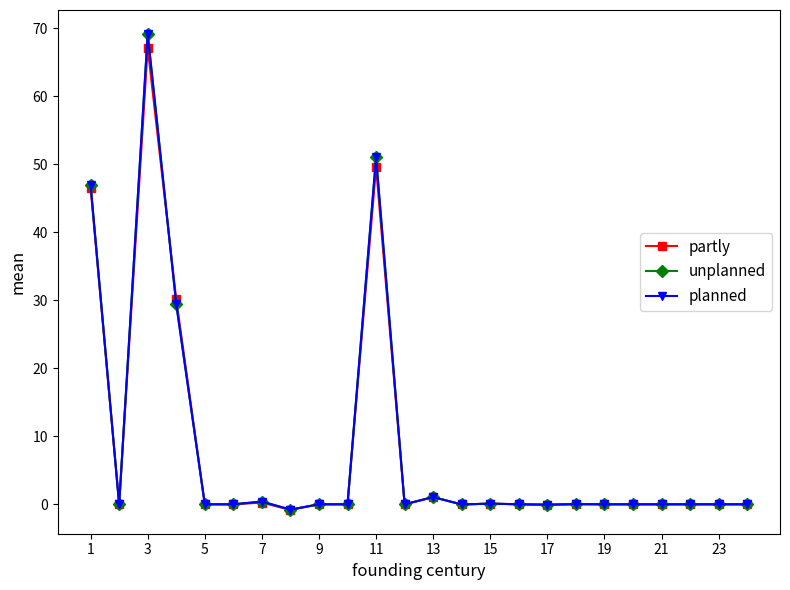

Does the chart have visible grid lines?

No